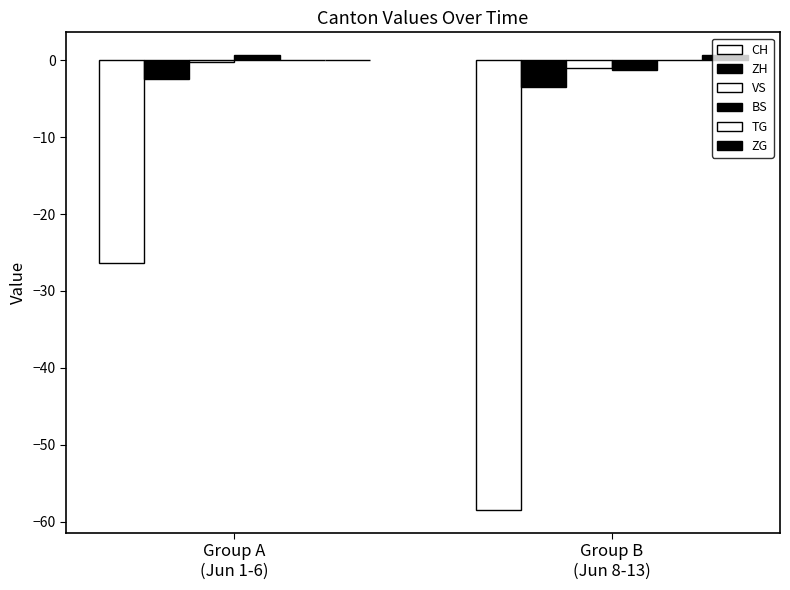

What is the spread (max minus min) of values at Group A
(Jun 1-6)?

27.0